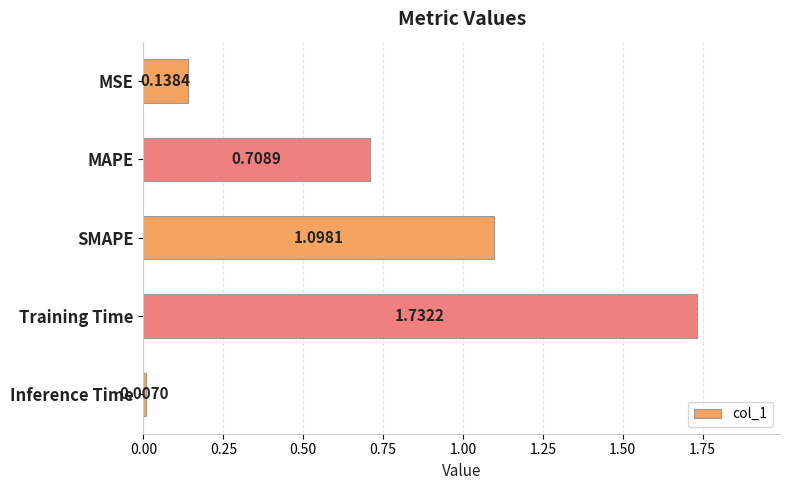

What is the change in value from SMAPE to Inference Time?

-1.1